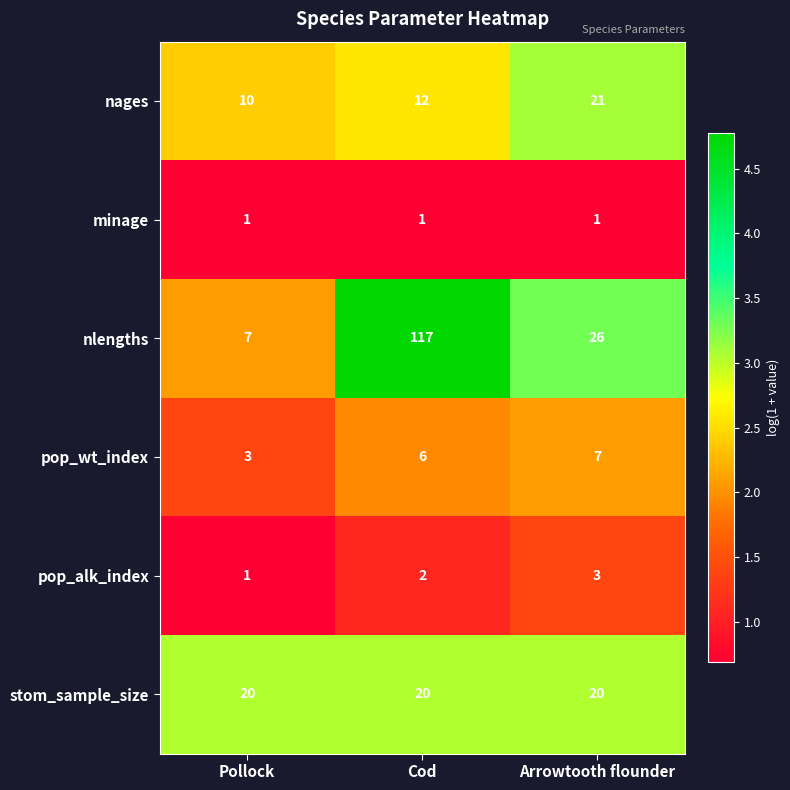

What is the average value of the pop_wt_index series?

5